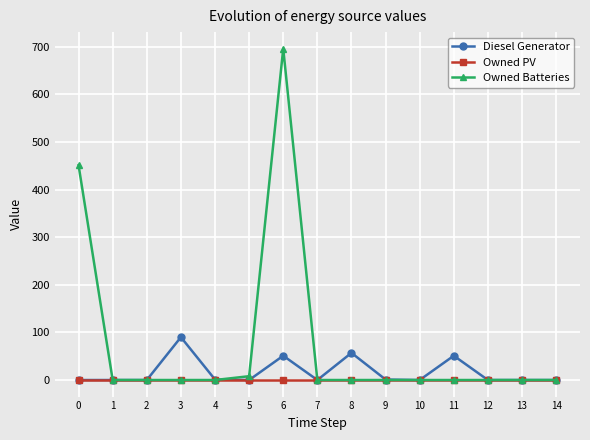

Which series has the widest spread of values?

Owned Batteries